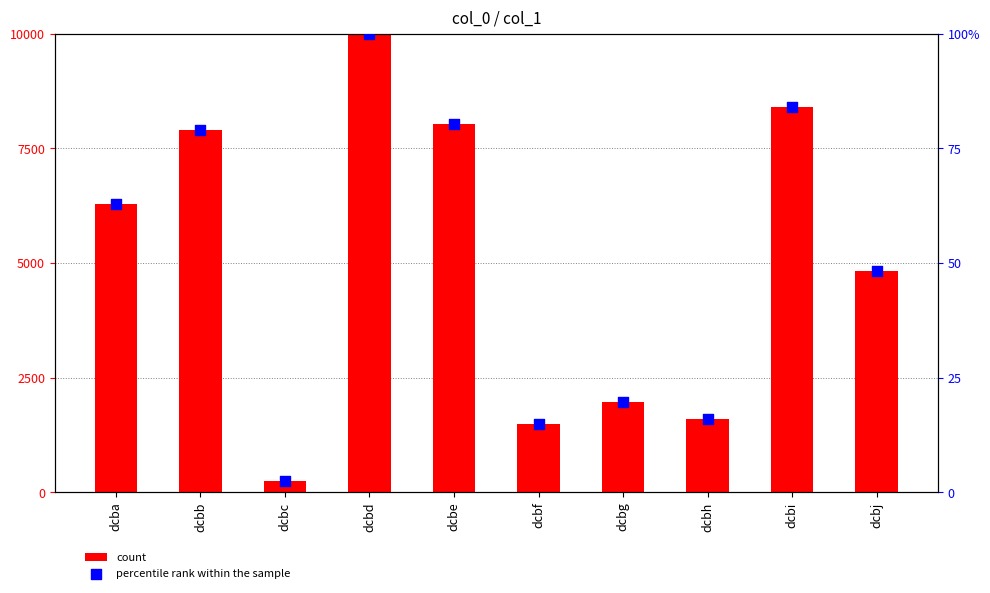

Which series has the largest total across all categories?

count